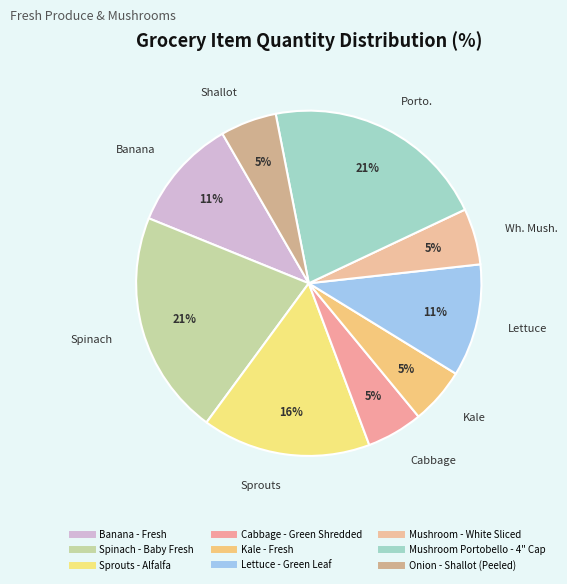

How many segments does this pie chart have?

9